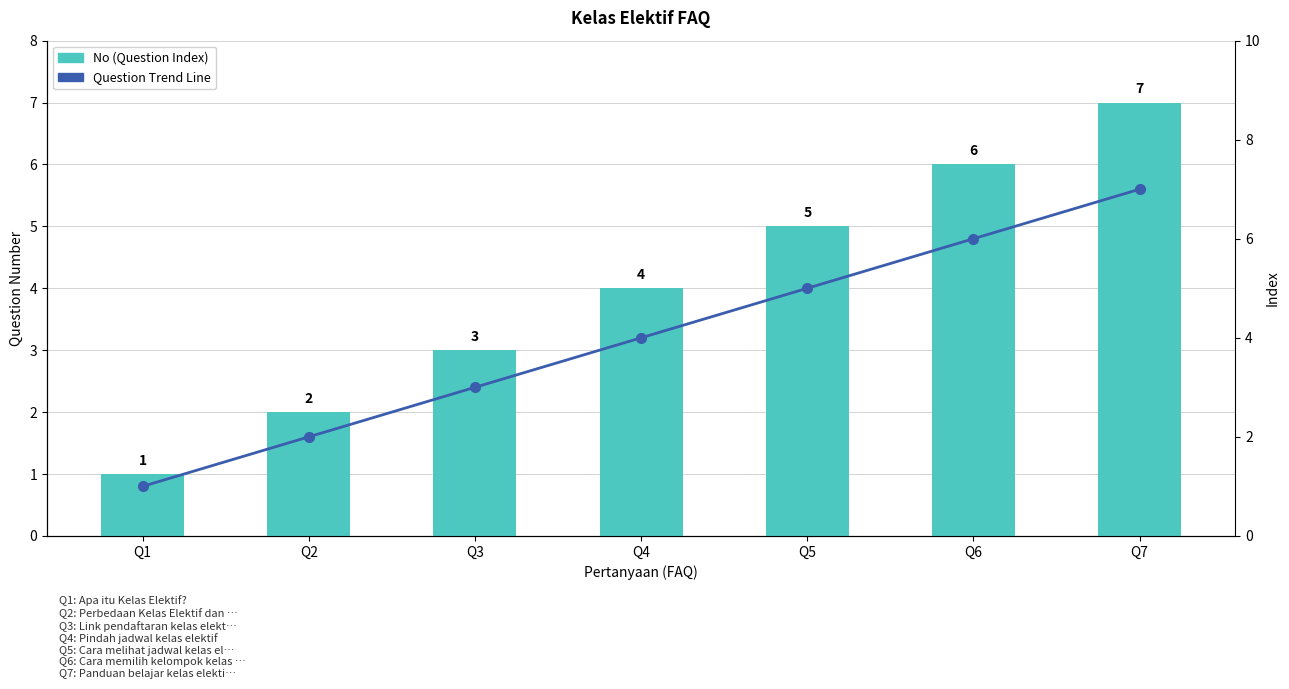

How many series are shown in this chart?

2